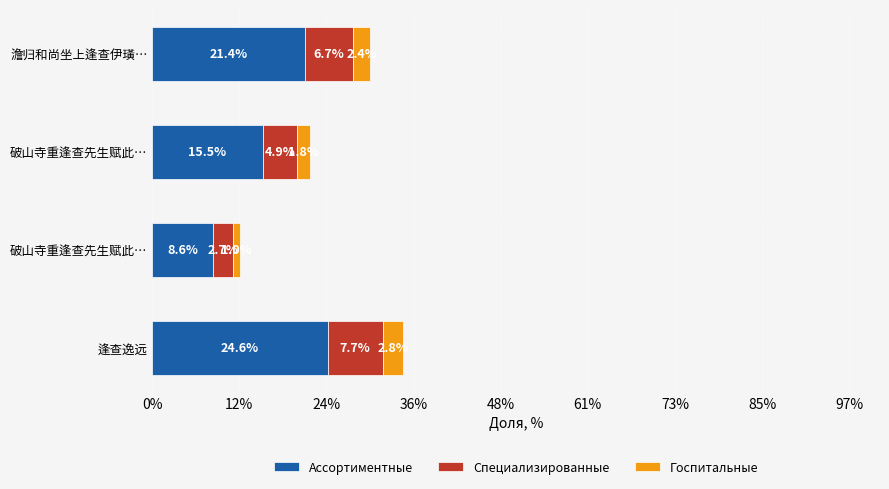

What are all the series names shown in the legend?

Ассортиментные, Специализированные, Госпитальные